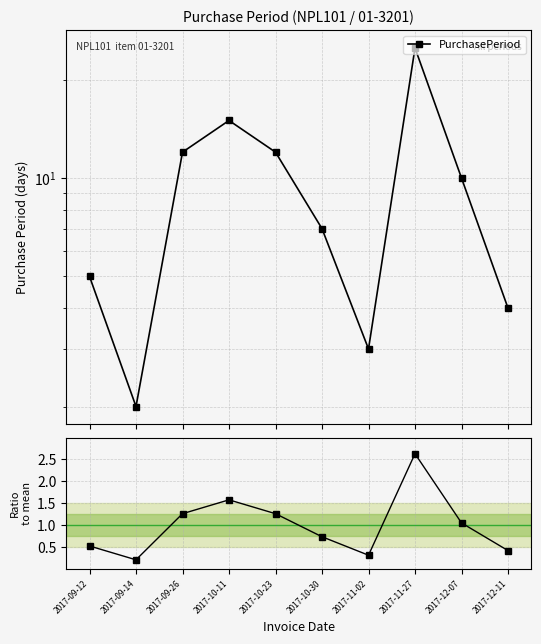

Read the PurchasePeriod value at 2017-12-11.

4.0